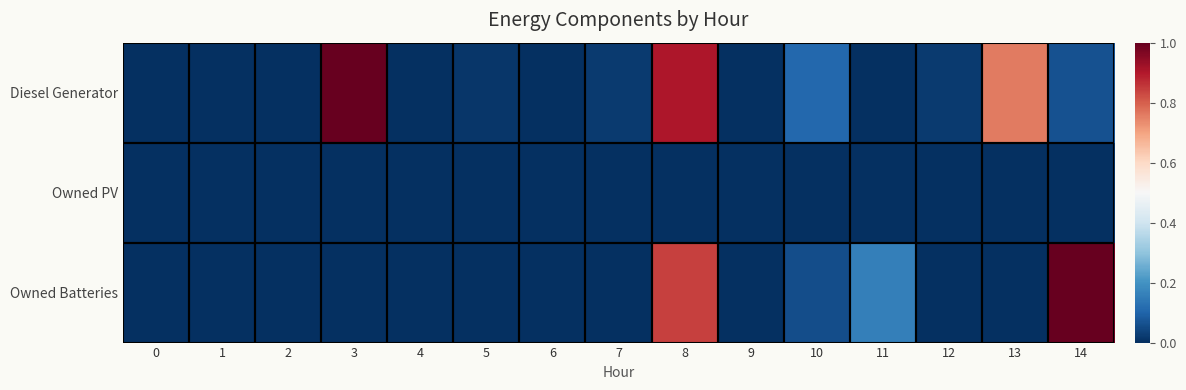

Which series has the largest range (max minus min)?

Diesel Generator